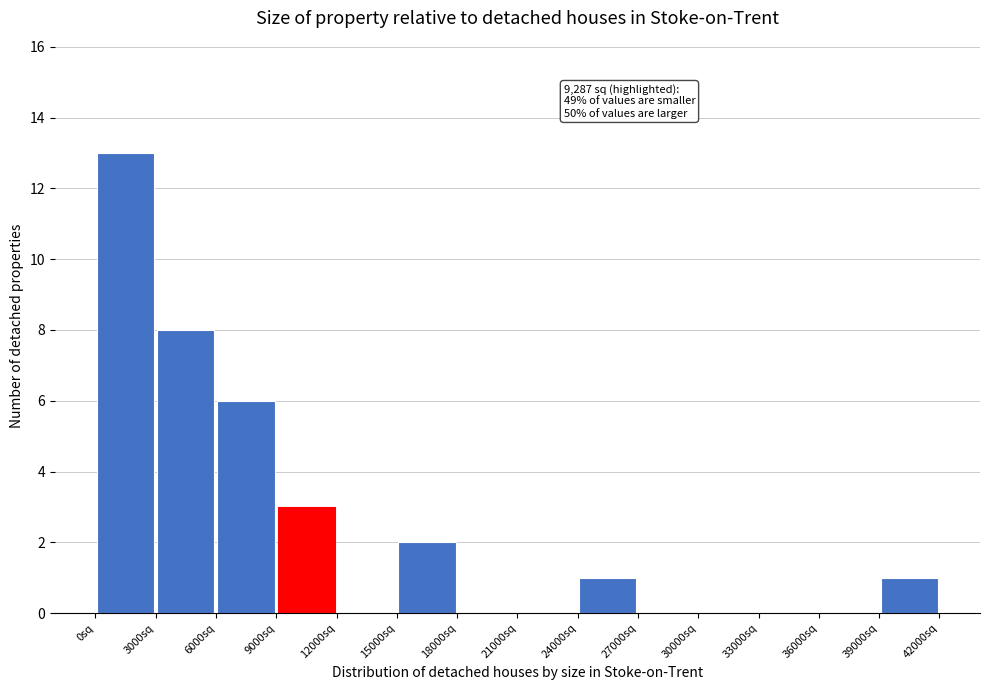

Over which range of the x-axis is the bar tallest?

0 to 3000